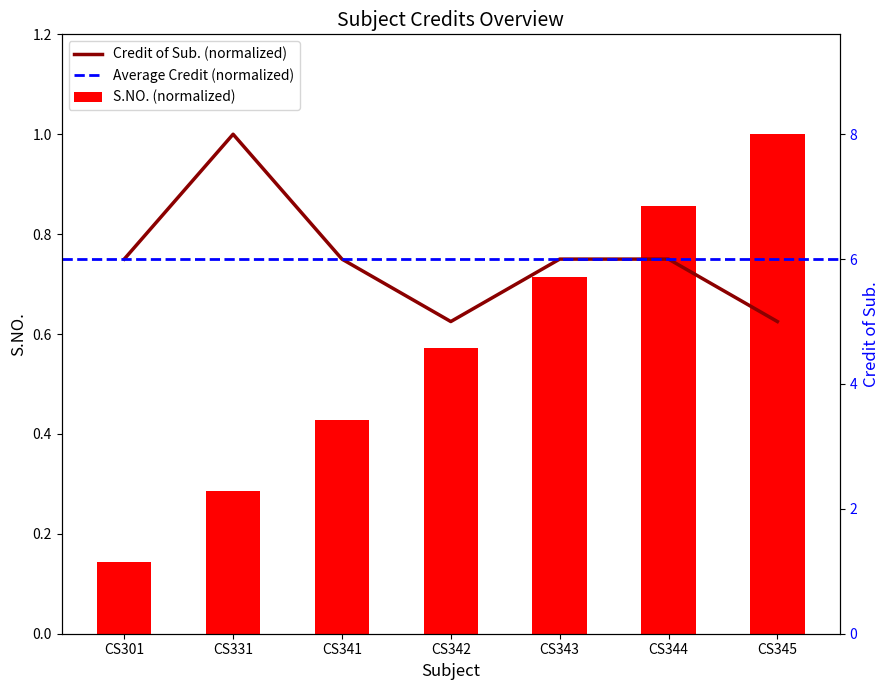

Which category has the highest value in the S.NO. (normalized) series?

CS345